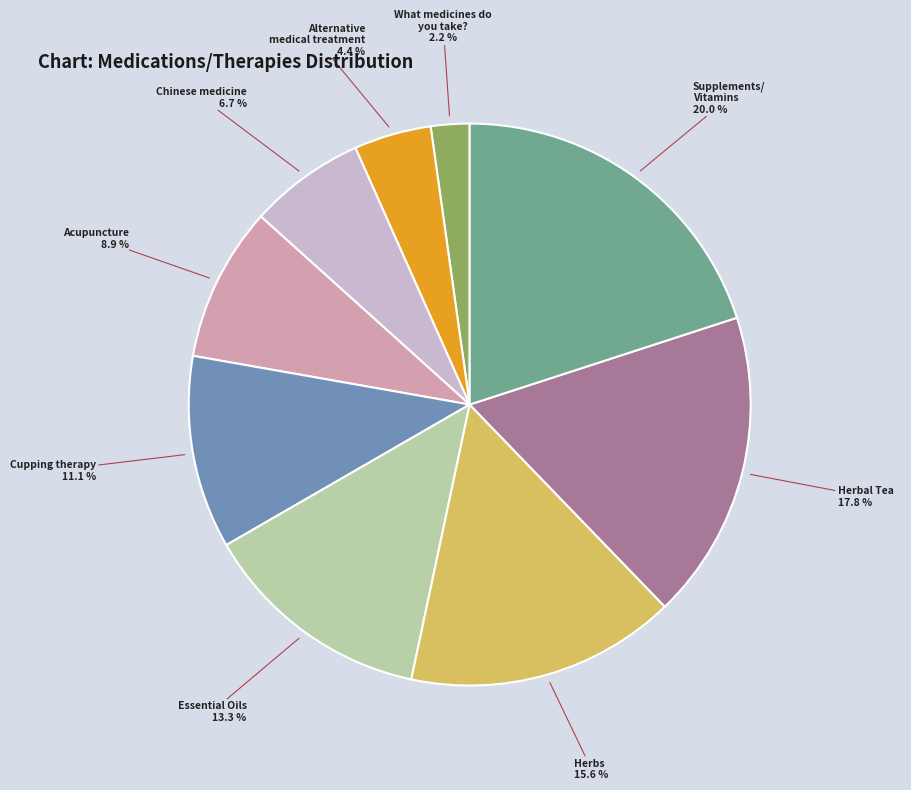

What percentage do Alternative medical treatment and Acupuncture together represent?

13.3%